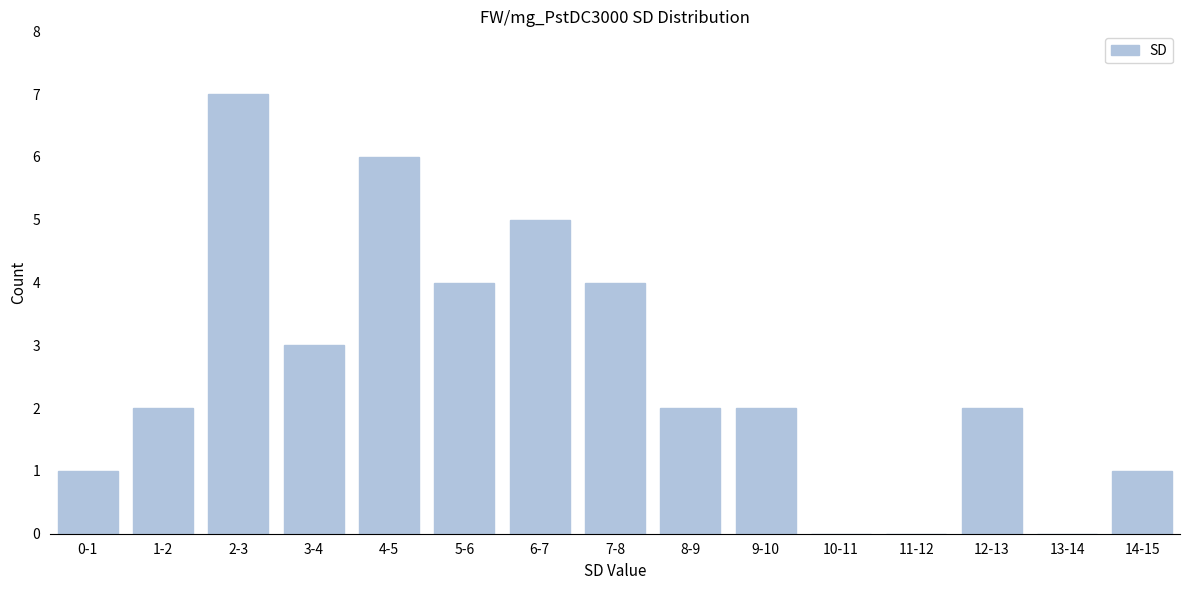

Reading left to right, what are all the values shown in this chart?

0-1=1	1-2=2	2-3=7	3-4=3	4-5=6	5-6=4	6-7=5	7-8=4	8-9=2	9-10=2	10-11=0	11-12=0	12-13=2	13-14=0	14-15=1